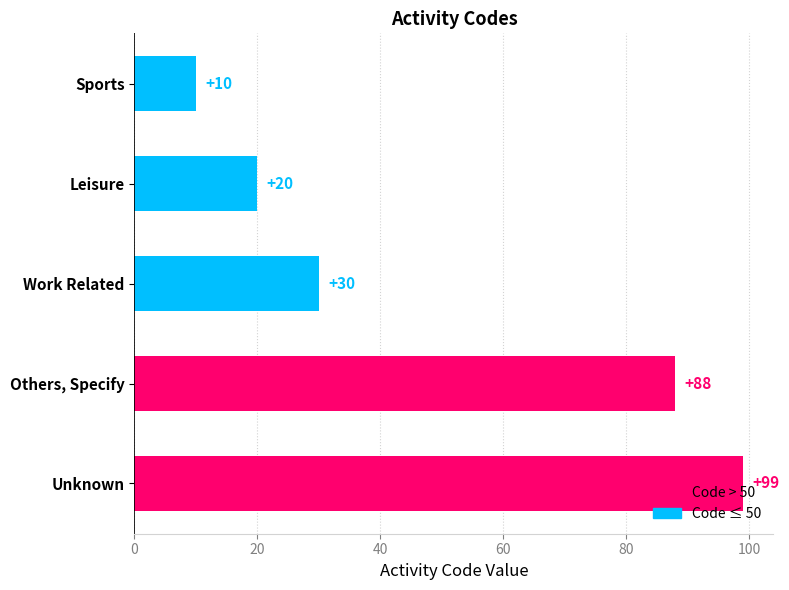

The chart shows a value of 20 at Leisure. True or false?

True